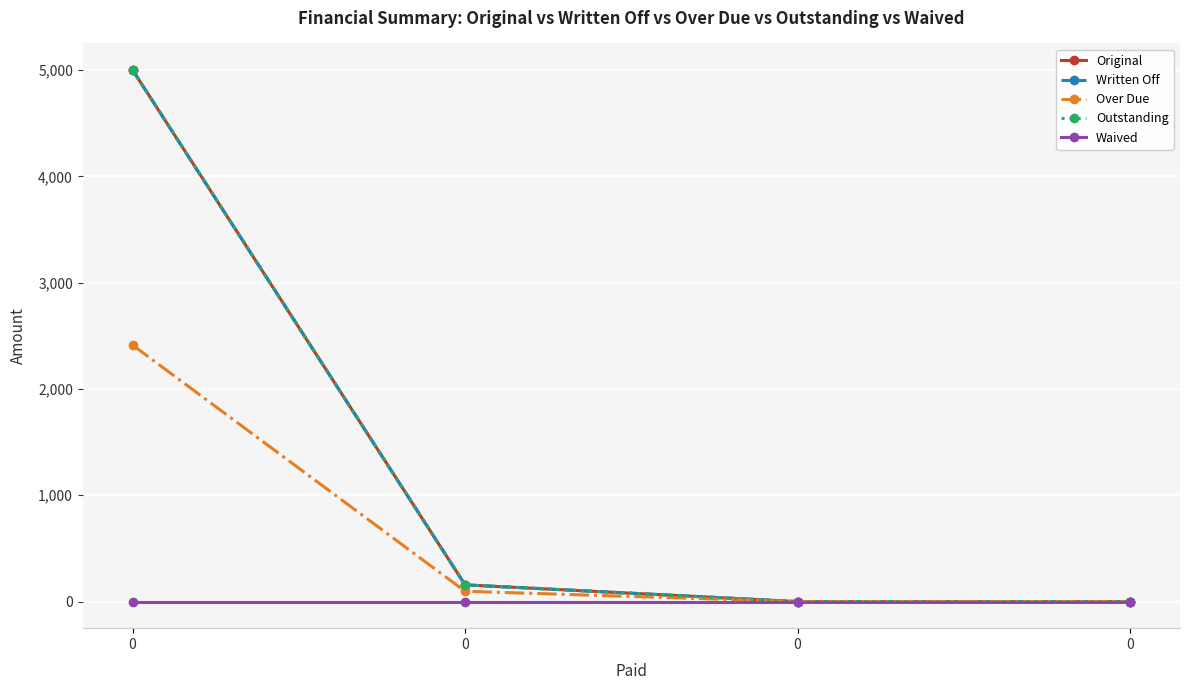

Rank the series at 0 from lowest to highest value.

Waived, Over Due, Original, Written Off, Outstanding